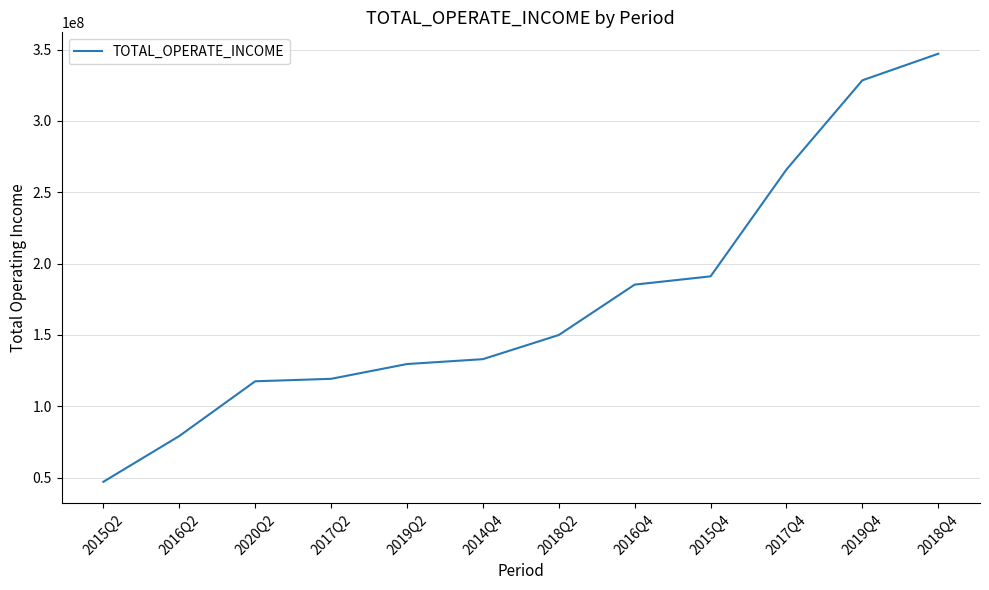

Approximately how many times larger is the value at 2015Q4 compared to 2018Q4?

0.6